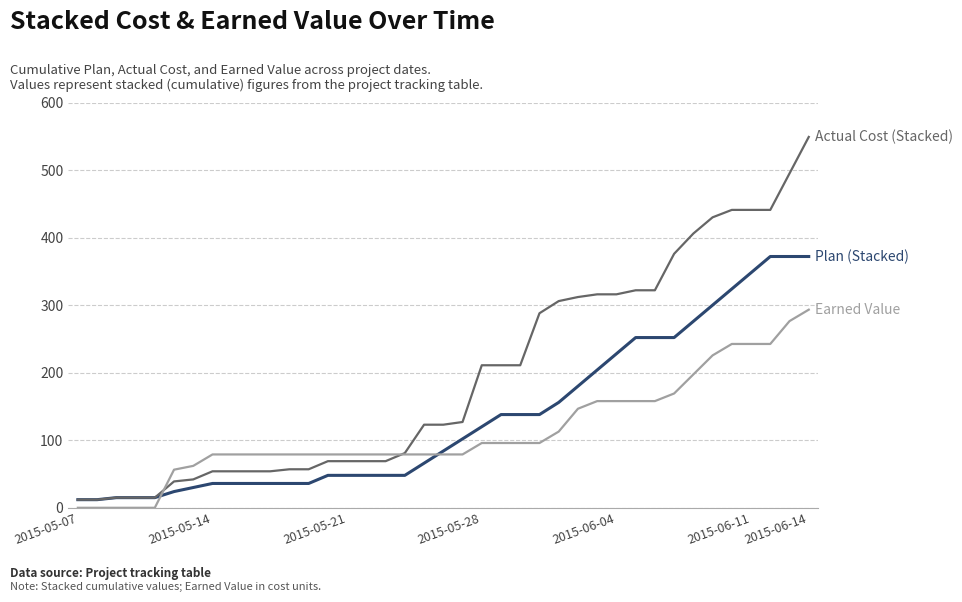

What is the greatest value displayed?

549.0